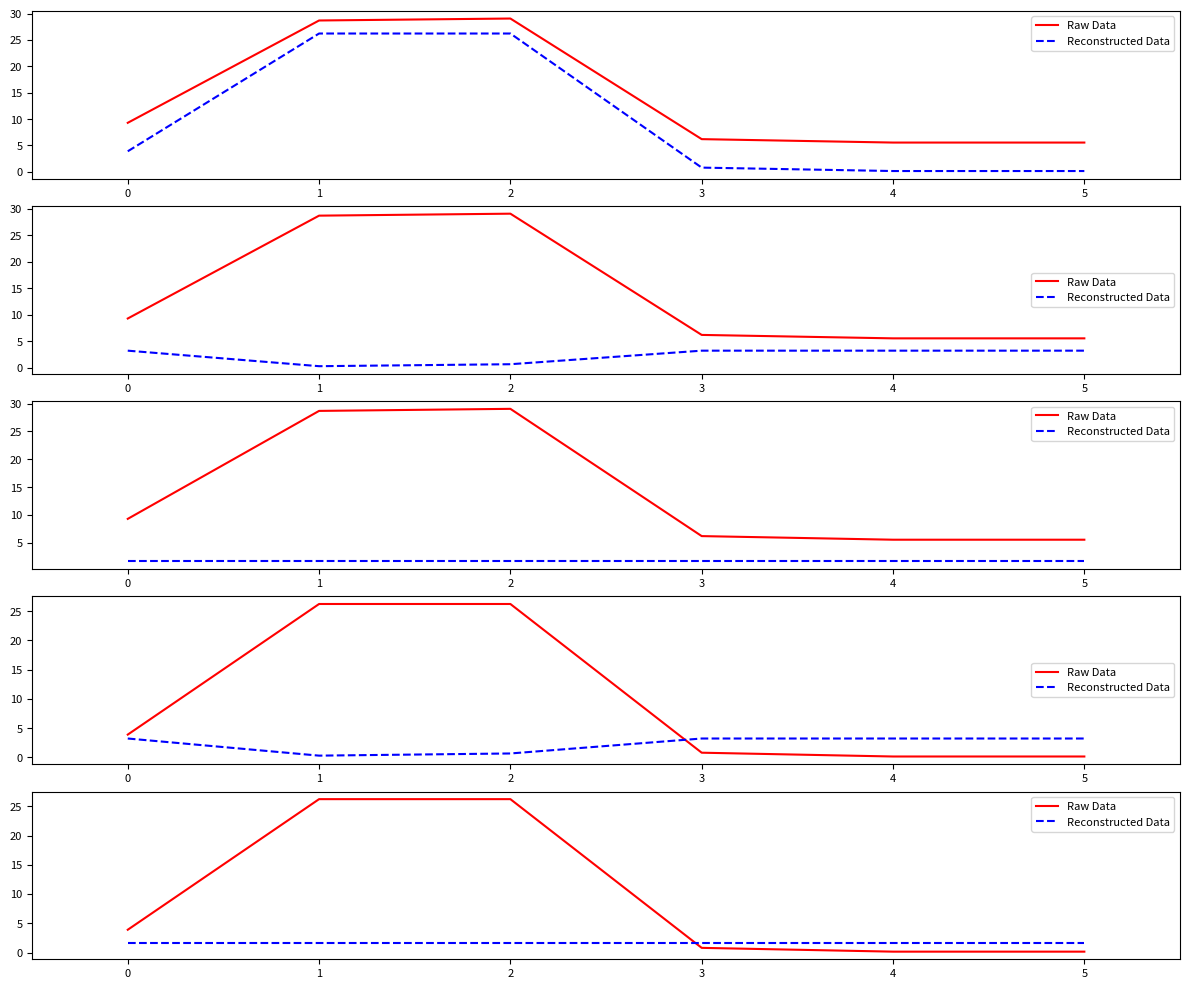

True or false: Raw Data has more than 2 interior local peaks.

False